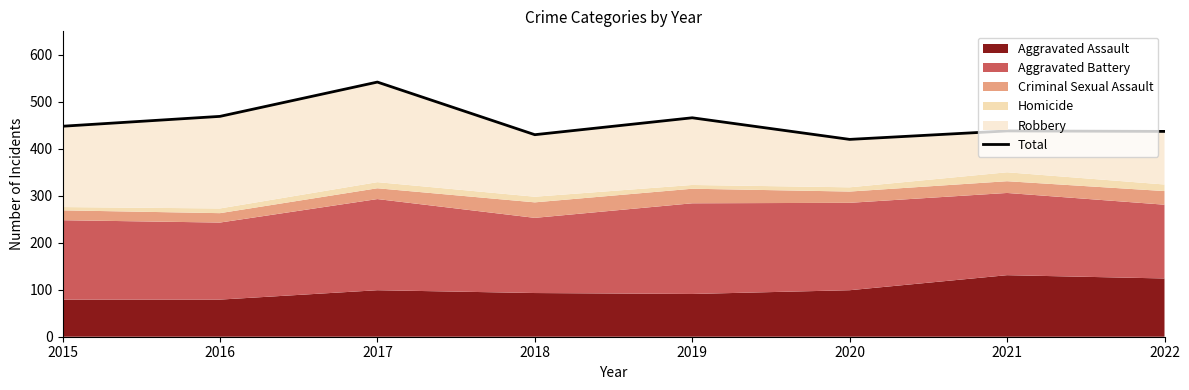

Reading left to right, transcribe all the data shown in this chart.

448	469	542	430	466	420	438	437